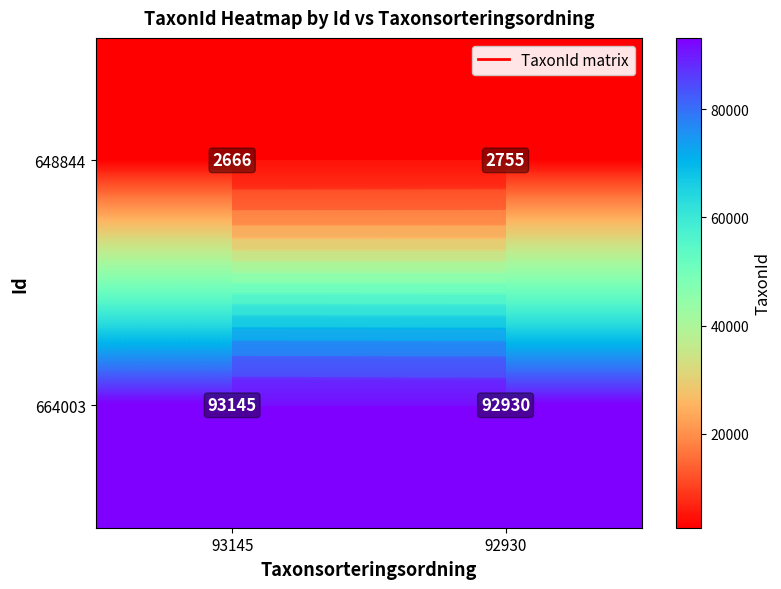

How many distinct data groups are displayed?

2